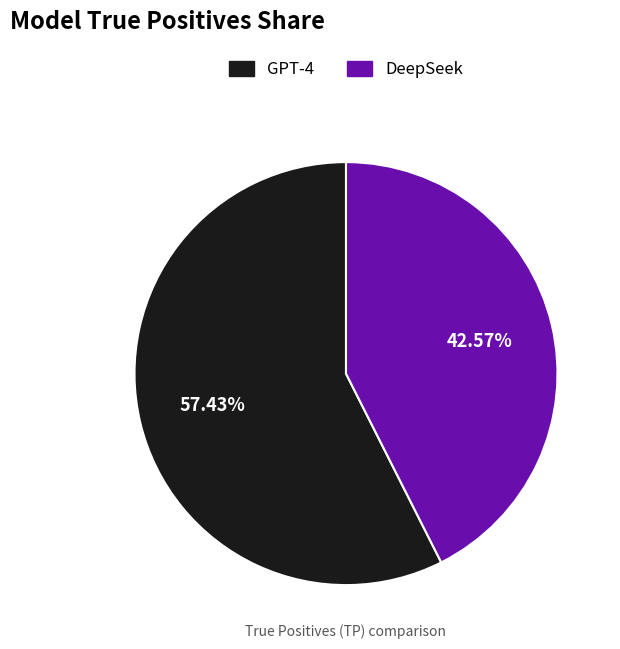

The GPT-4 slice represents 52% of the pie. True or false?

False